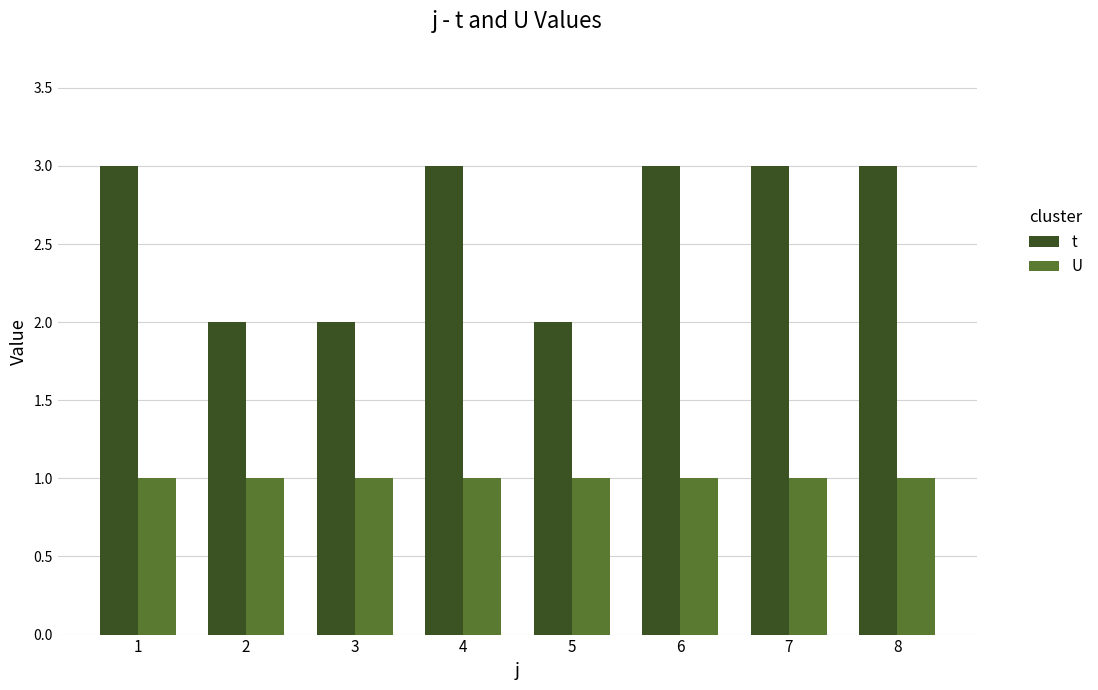

What is the value of the U bar at the 3rd from the left?

1